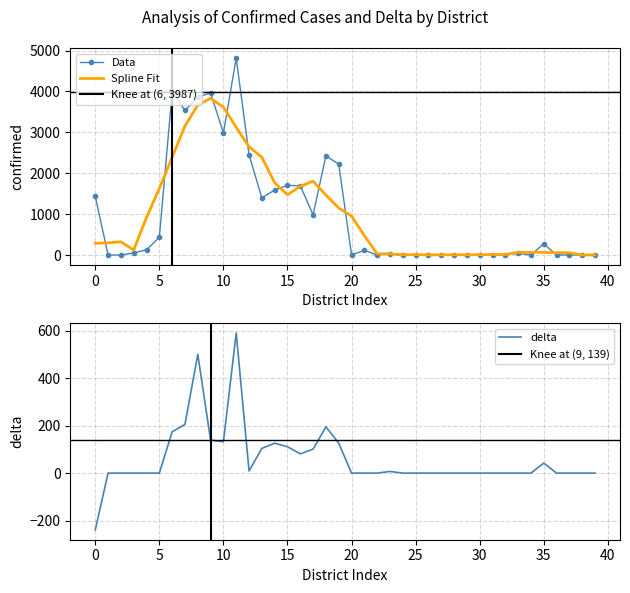

What is the maximum value for Data?

4816.0